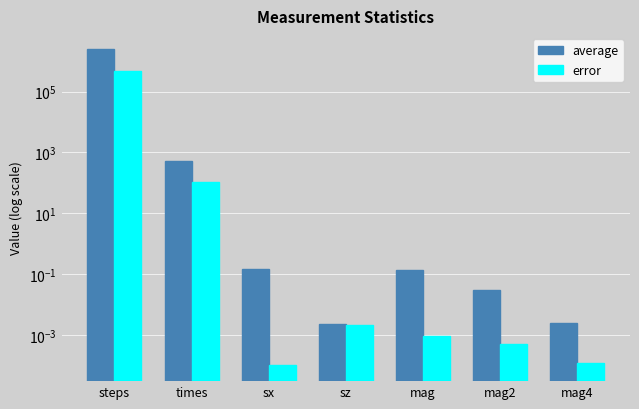

Reading right to left, transcribe all the data shown in this chart.

average: 0.0	0.0	0.1	0.0	0.1	539.3	2509500.0
error: 0.0	0.0	0.0	0.0	0.0	102.8	478714.0